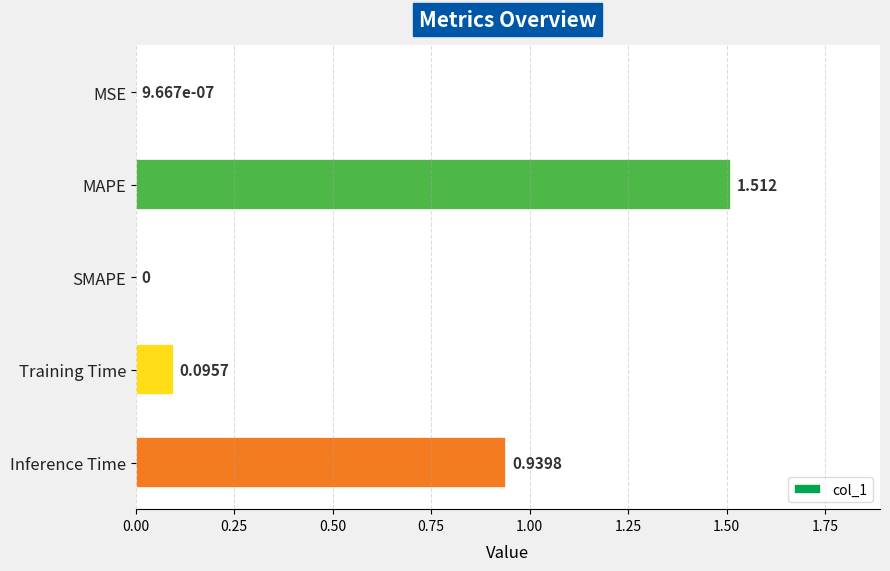

Which has a higher value, Training Time or Inference Time?

Inference Time